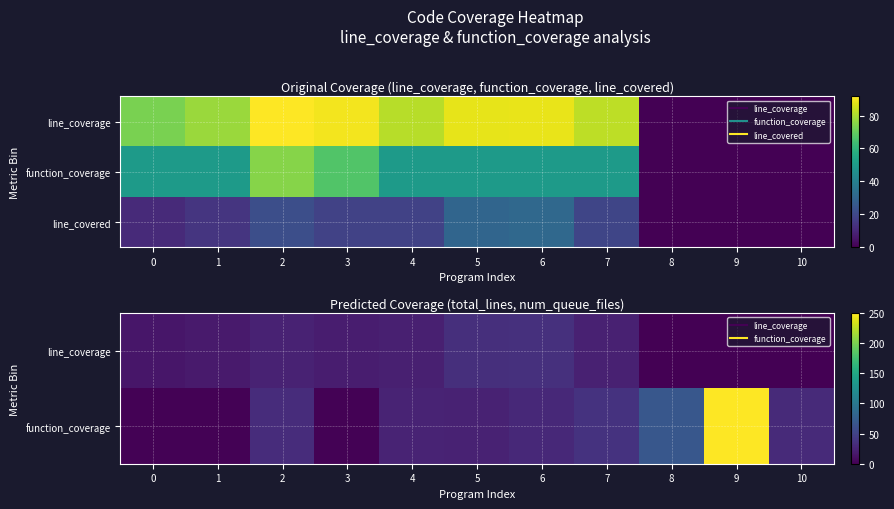

What is the spread (max minus min) of values at 2?

10